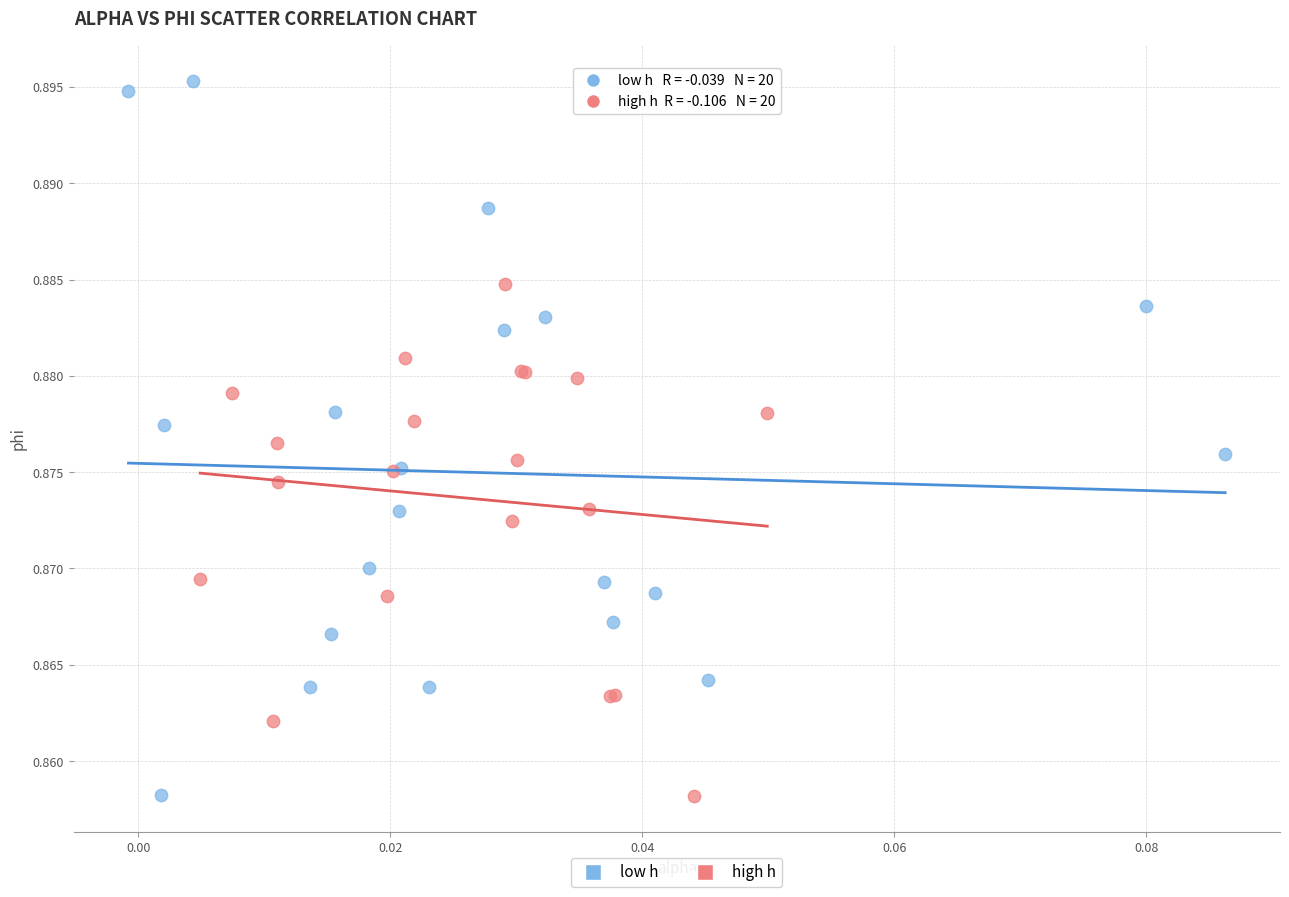

Which series has the largest Y range (max minus min)?

low h